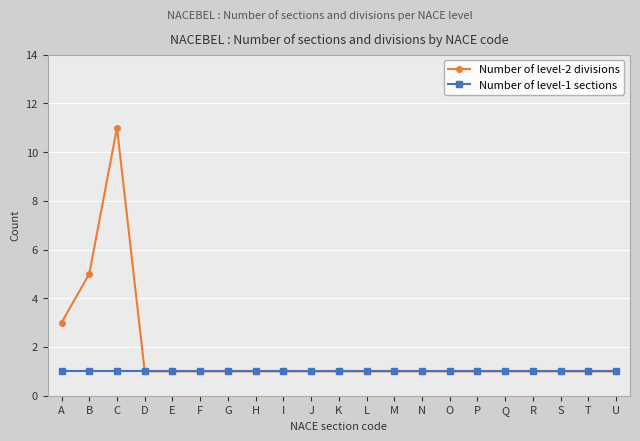

Rank the series by their maximum value, from highest to lowest.

Number of level-2 divisions, Number of level-1 sections